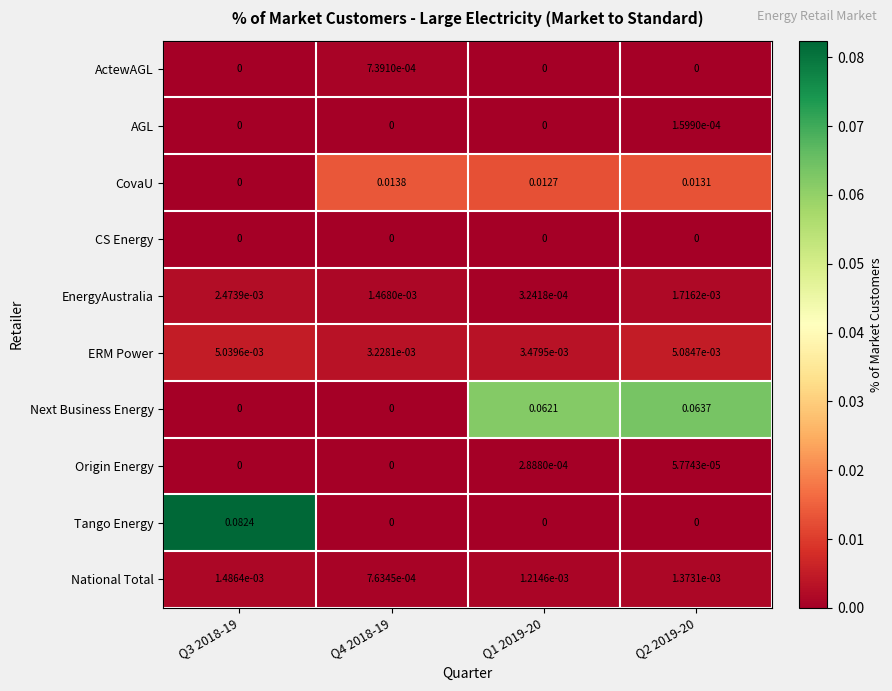

Which series has the widest spread of values?

Tango Energy